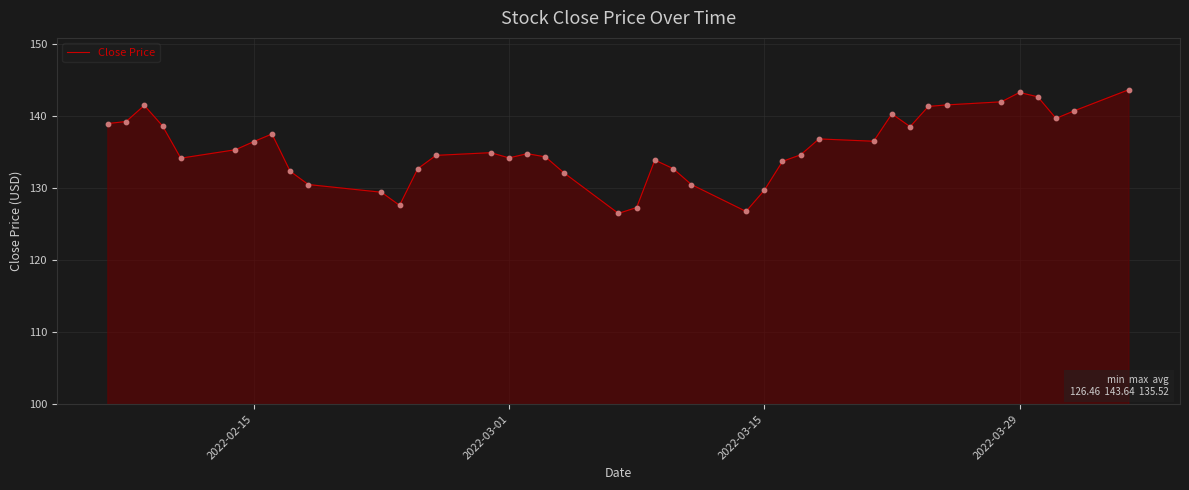

What is the greatest value displayed?

143.6